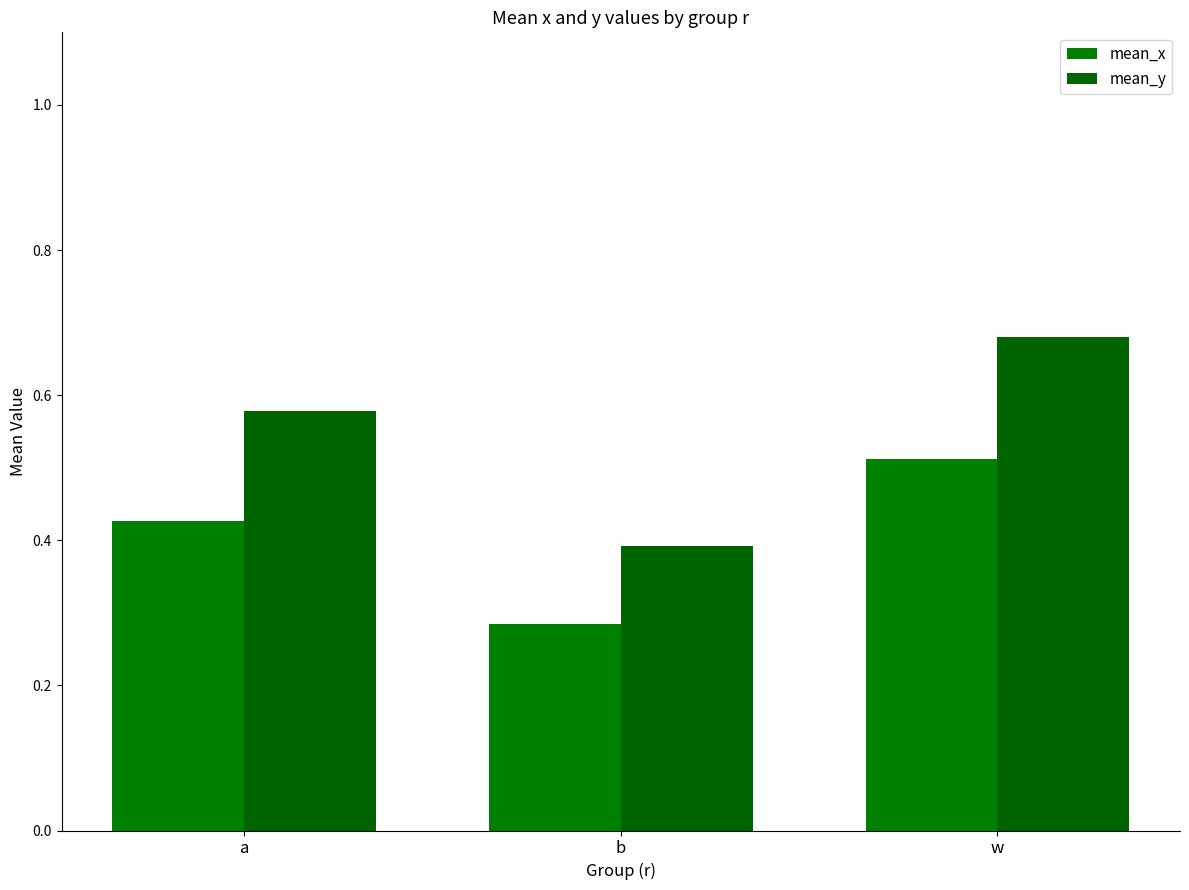

At which label does mean_y reach its peak?

w